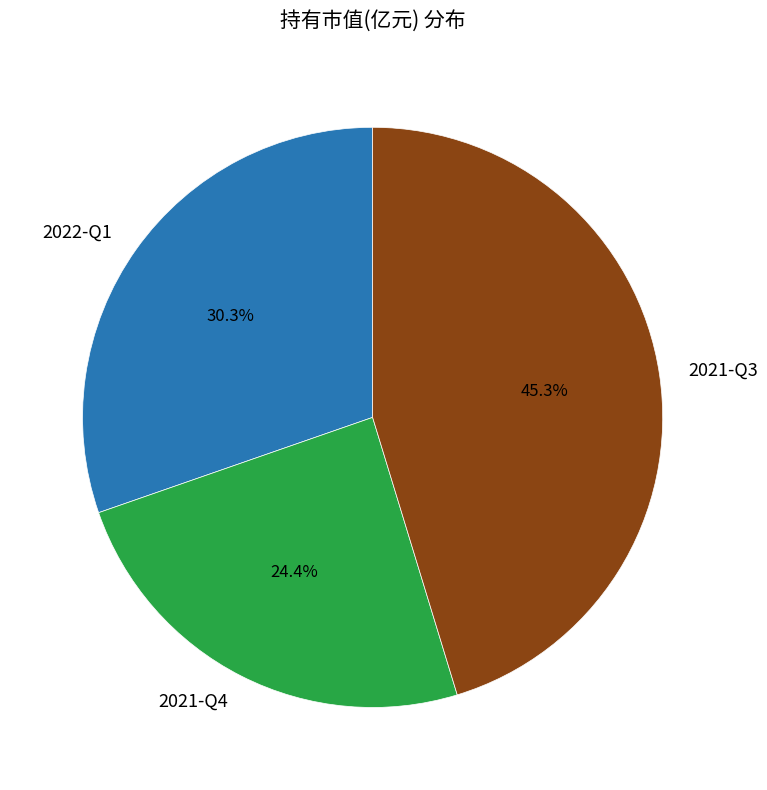

Is it true that 2021-Q4 is 24% of the pie?

True